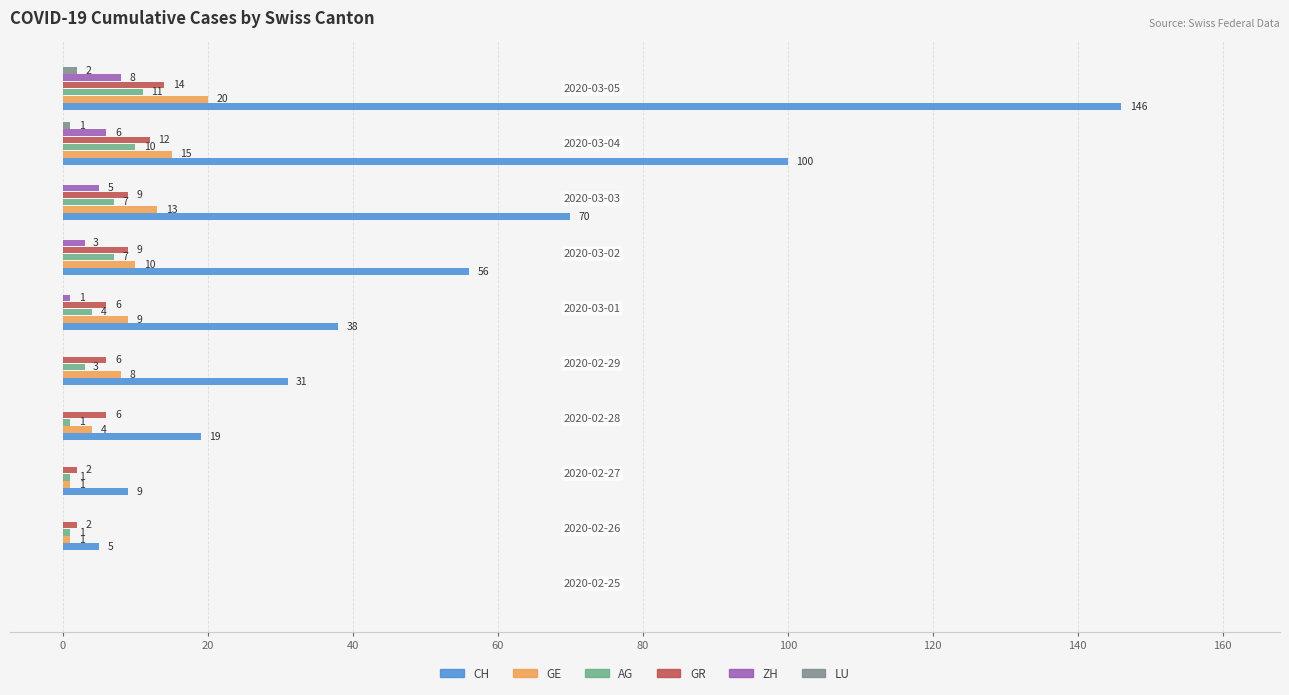

What is the maximum value for CH?

146